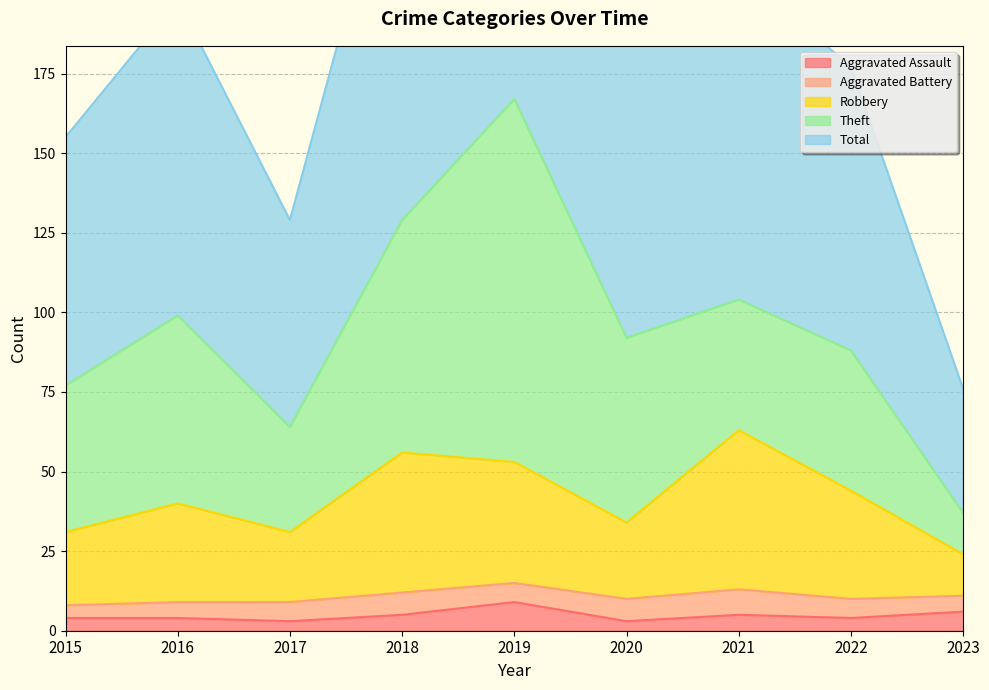

What is the difference between the maximum and minimum values in the Total series?

258